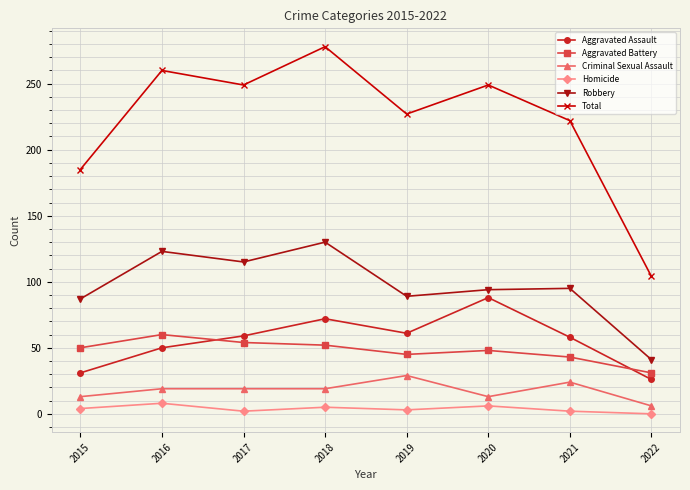

What is the difference between the highest and lowest values at 2021?

220